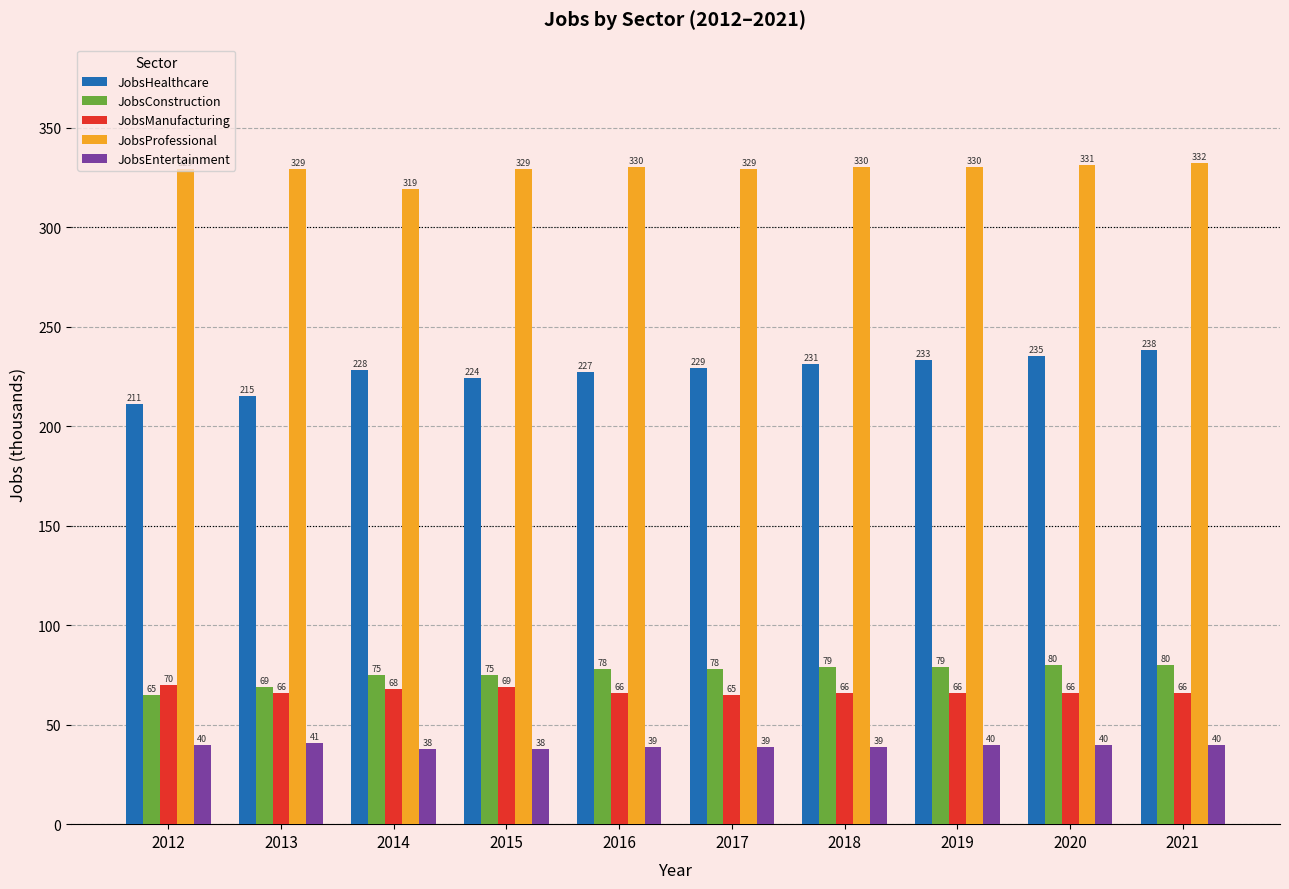

What is the minimum value shown in the chart?

38